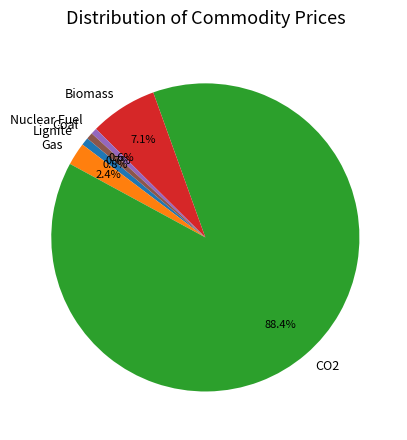

To the nearest percent, what is the average slice percentage?

17%